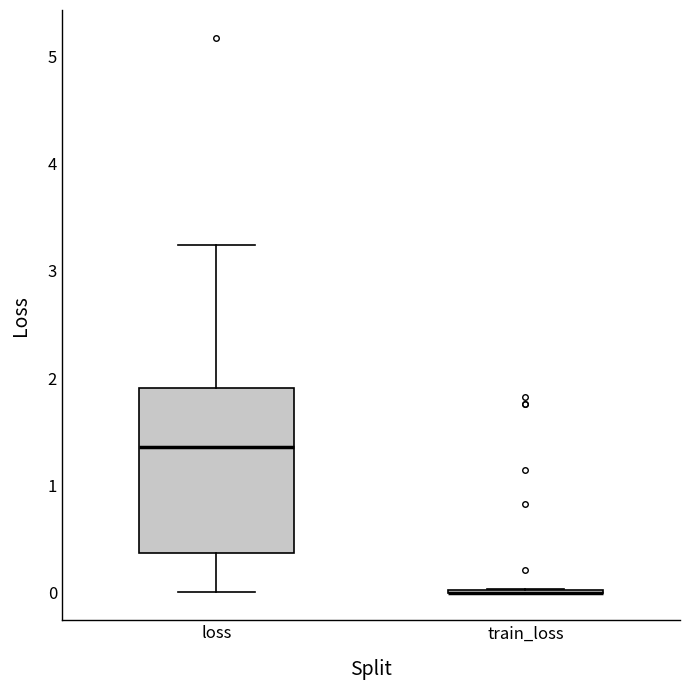

Reading left to right, transcribe this box plot: for each box, give where its median line is, the range the box spans, and where its two whiskers end, as read against the y-axis. The values are not printed on the chart, so give them approximately, as read against the axis.

loss: median 1.4, box 0.4 to 1.9, whiskers 0.0 to 3.2
train_loss: box collapsed to a line at 0.0, whiskers 0.0 to 0.0